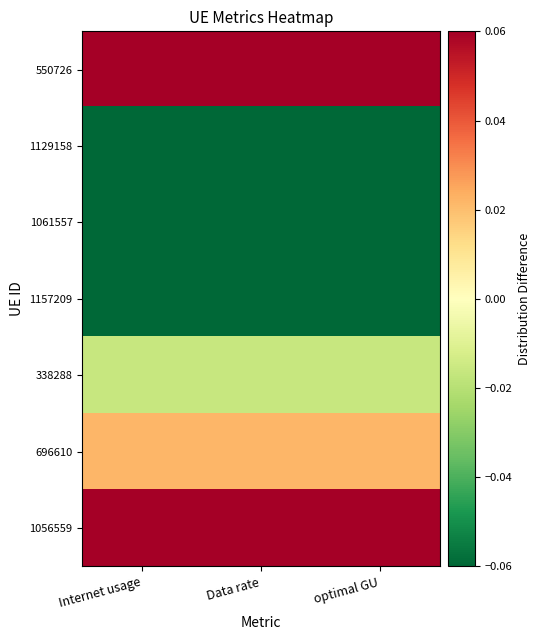

What is the difference between the highest and lowest values at optimal GU?

1.0